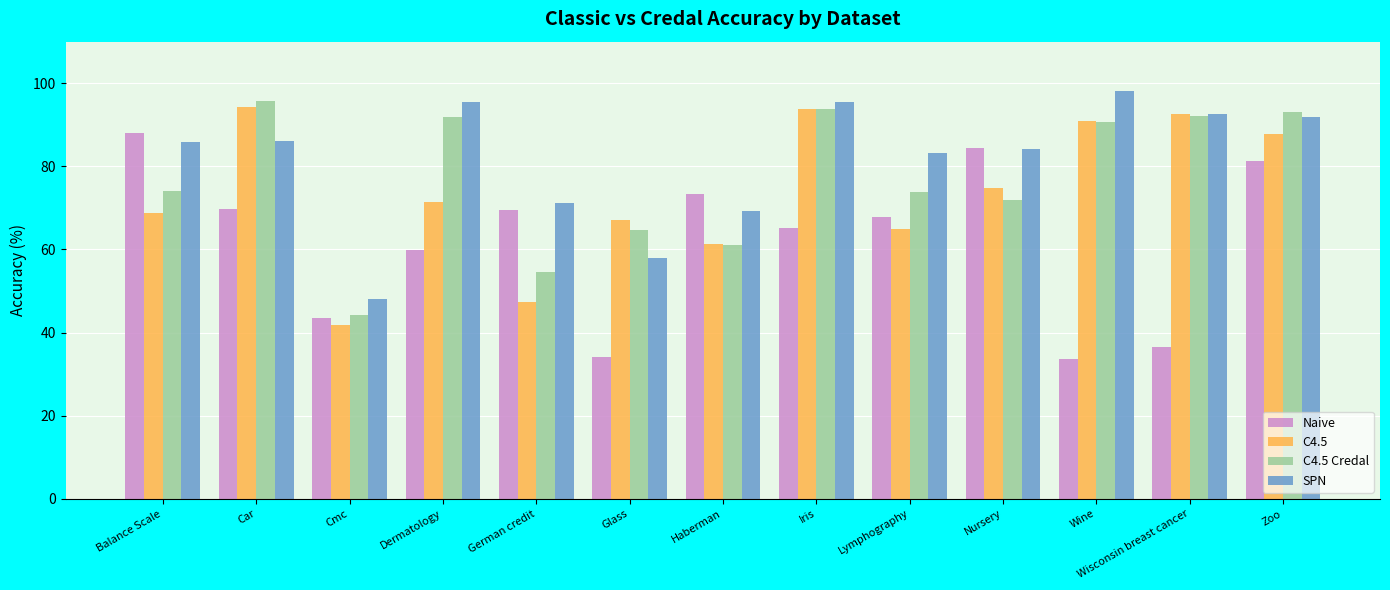

The C4.5 series shows 42.1 at Lymphography. True or false?

False